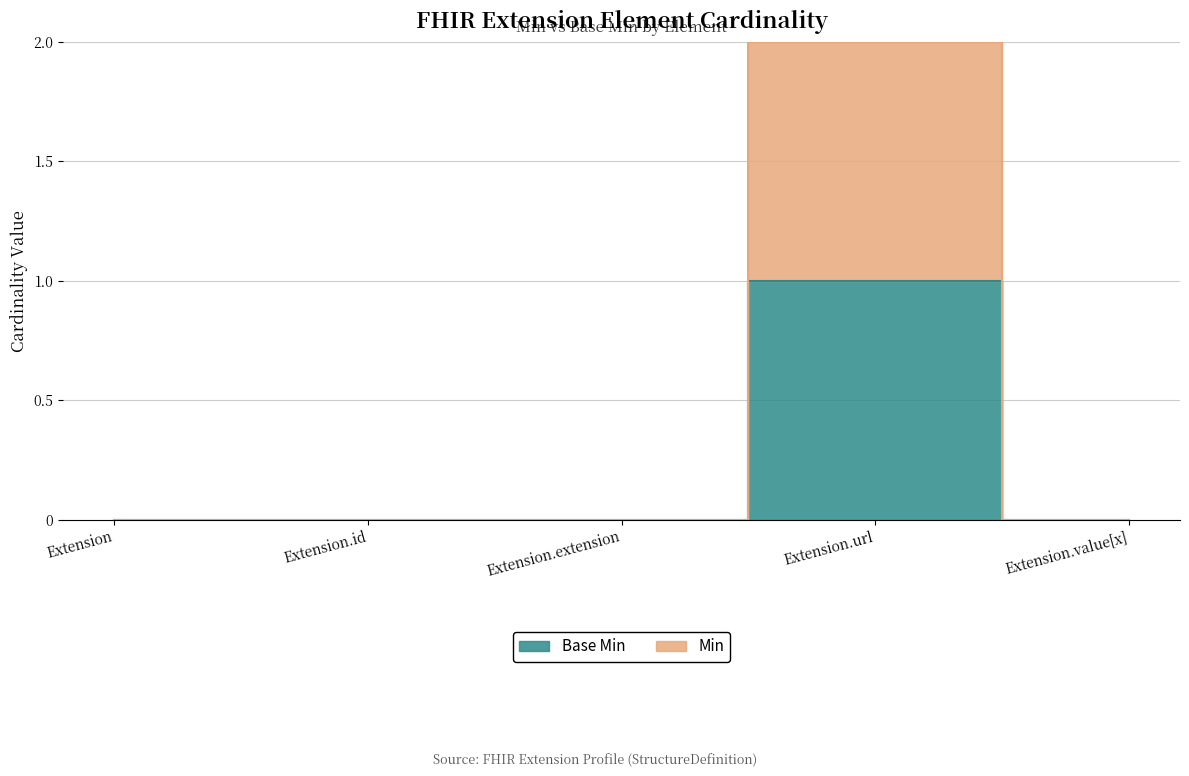

At which category is the sum across all series the highest?

Extension.url